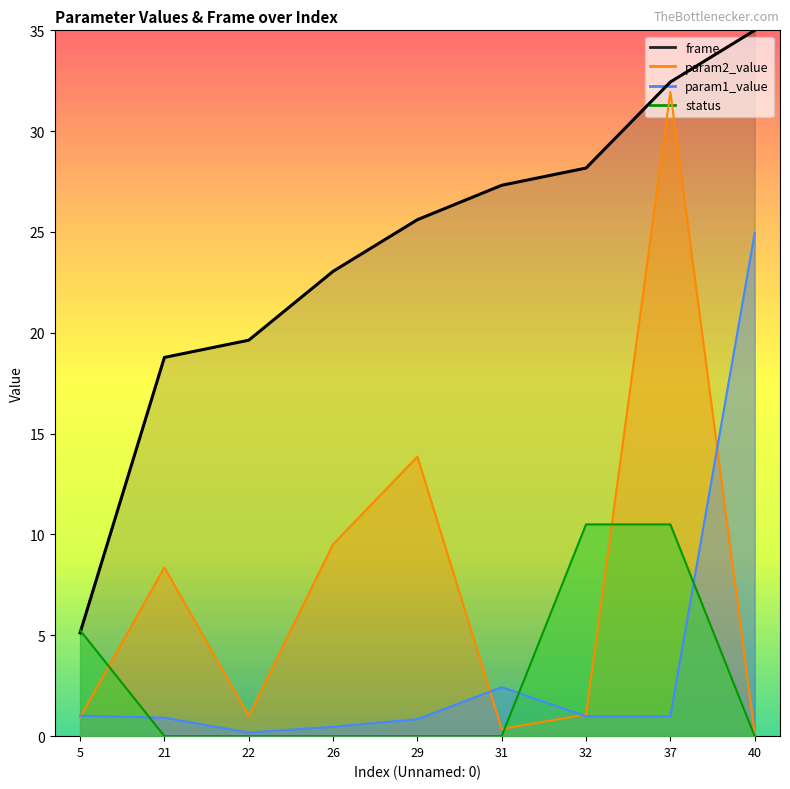

What is the total value across all series at 26?

33.0